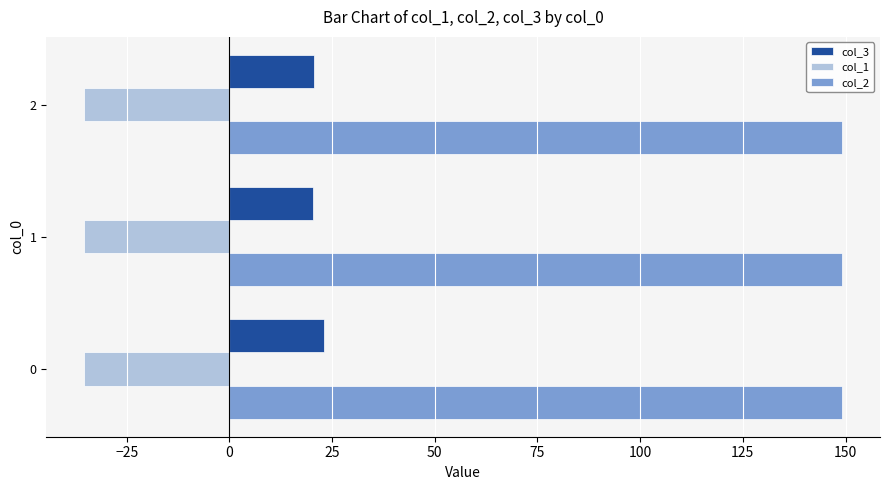

What is the average value of the col_3 series?

21.3